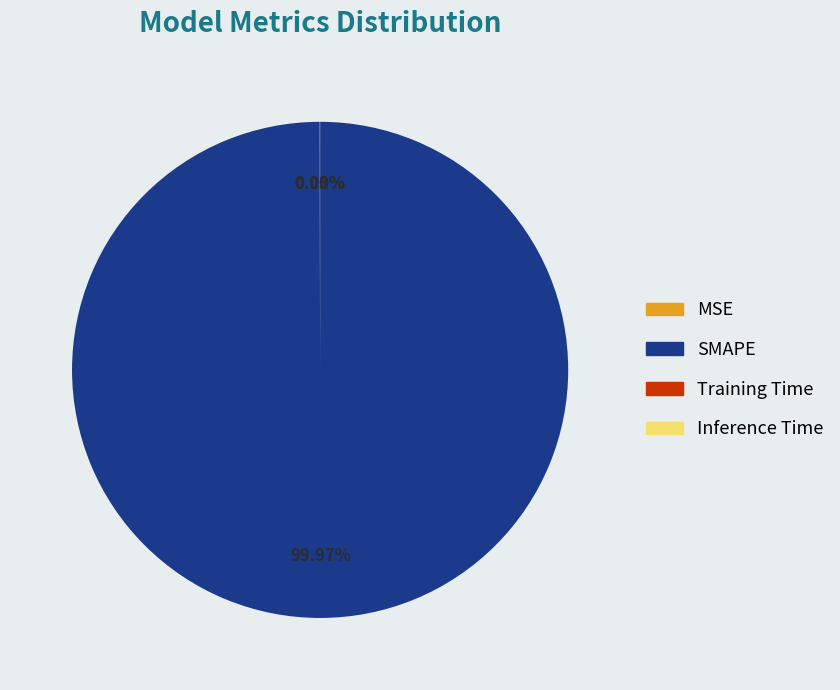

To the nearest percent, what is the difference between the largest and smallest slice percentages?

100%